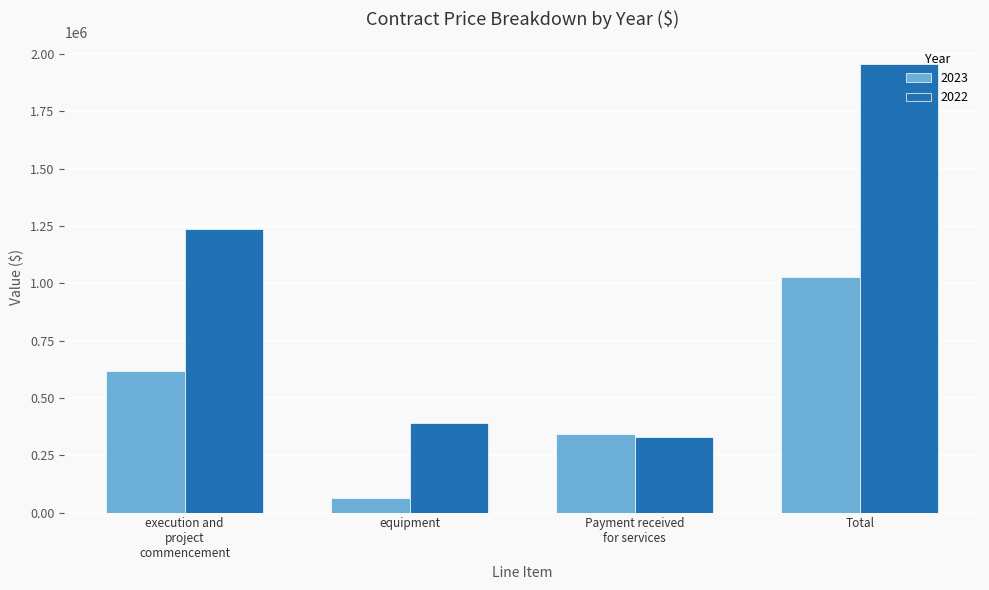

What is the sum of the 2022 values at equipment and Total?

2345728